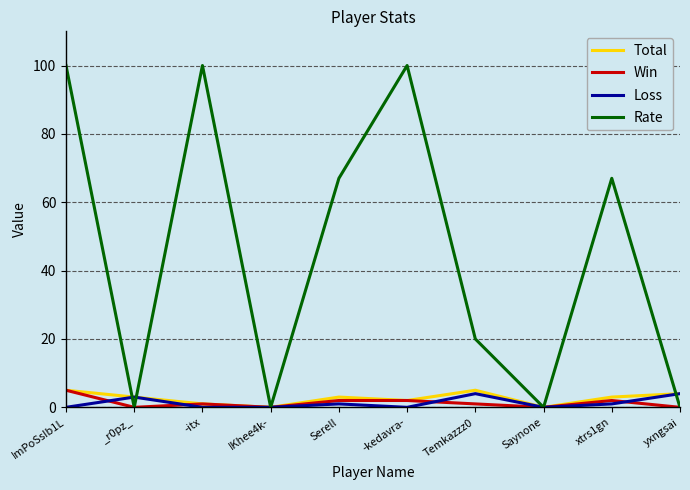

What is the sum of all Win values?

13